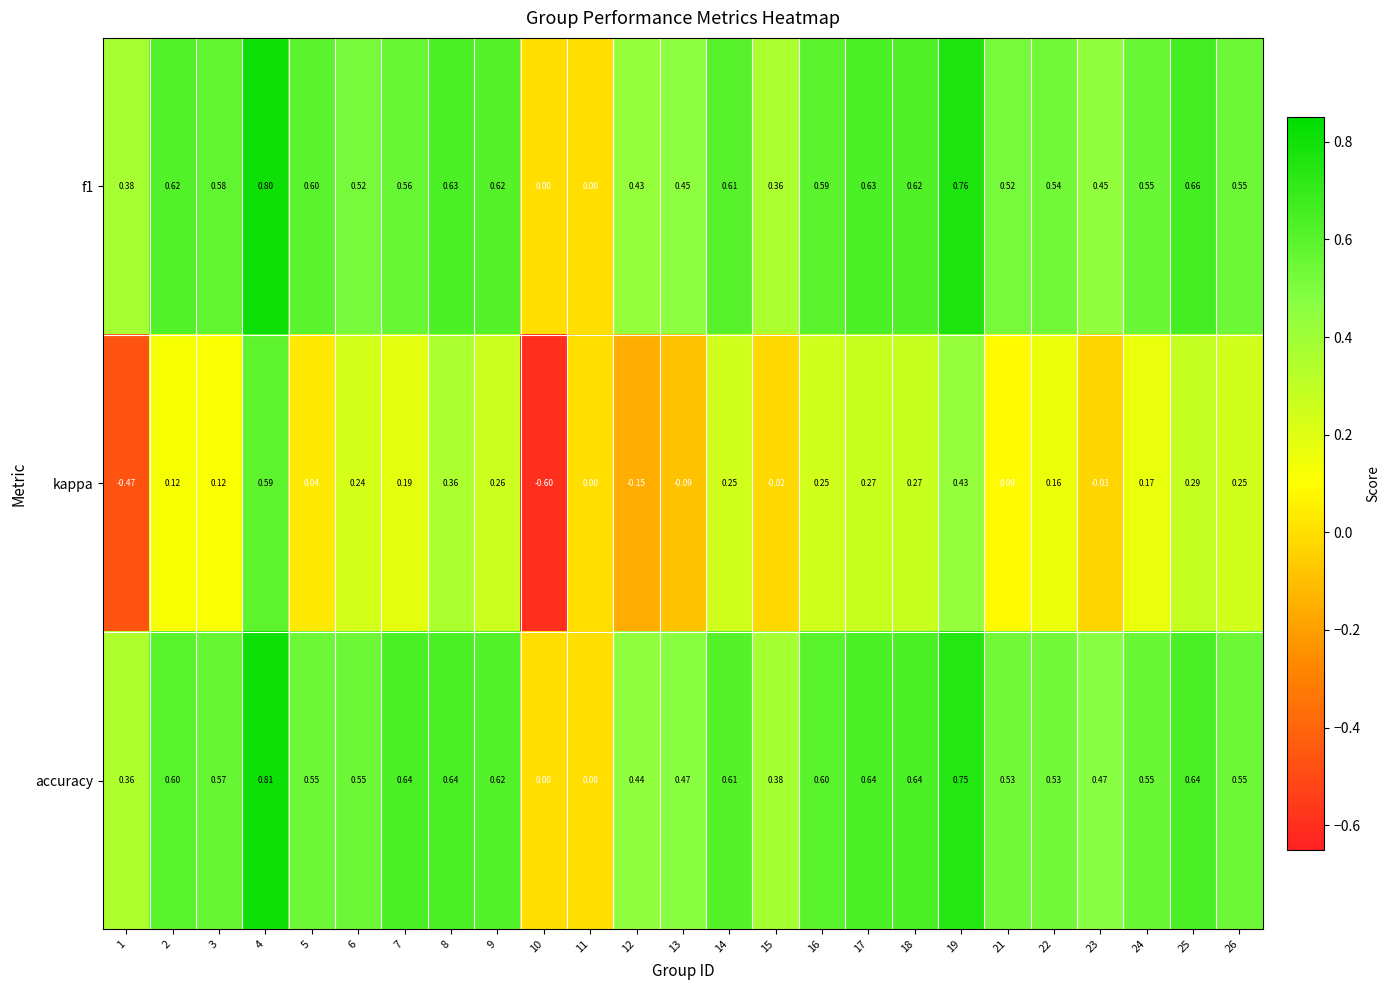

Which series has the largest total across all categories?

accuracy